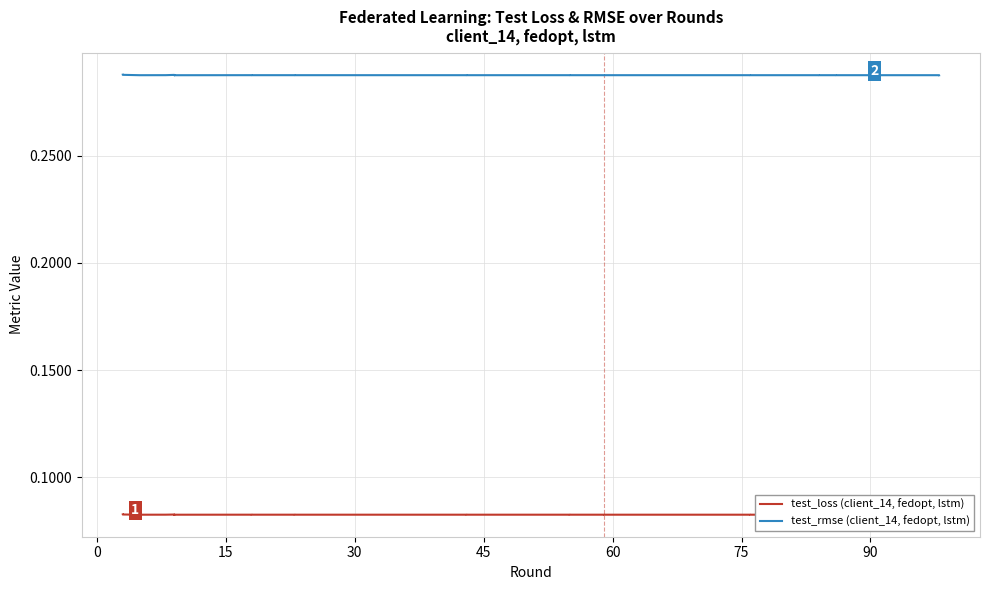

What is the smallest value displayed?

0.1